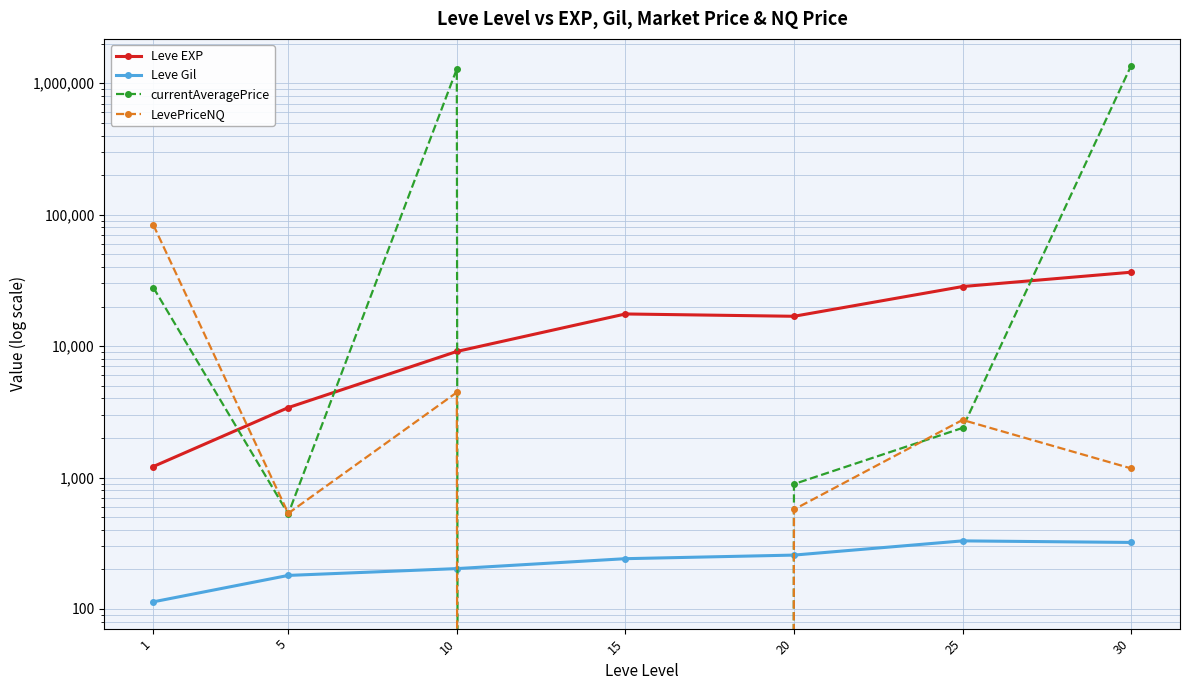

At how many categories does at least one series exceed 957355?

2